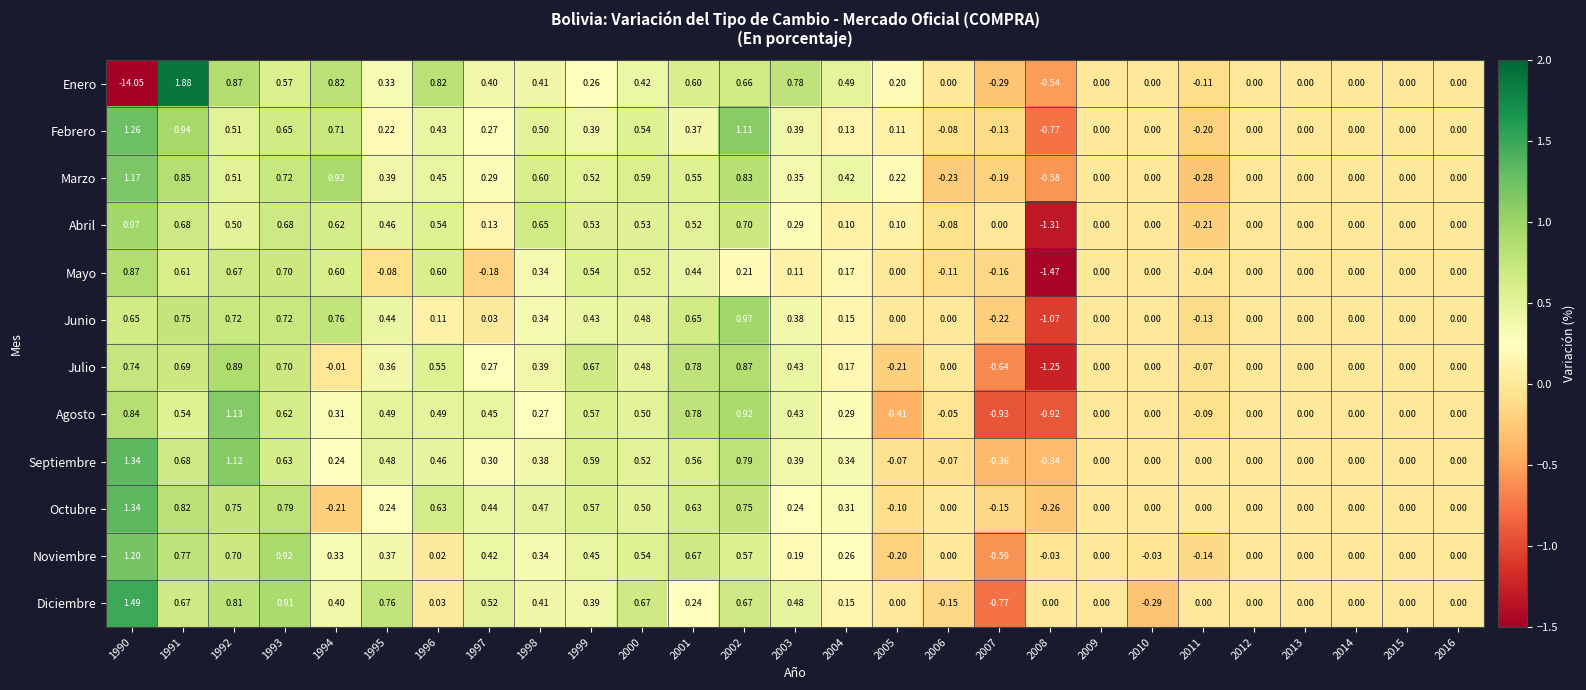

Which series has the widest spread of values?

Enero